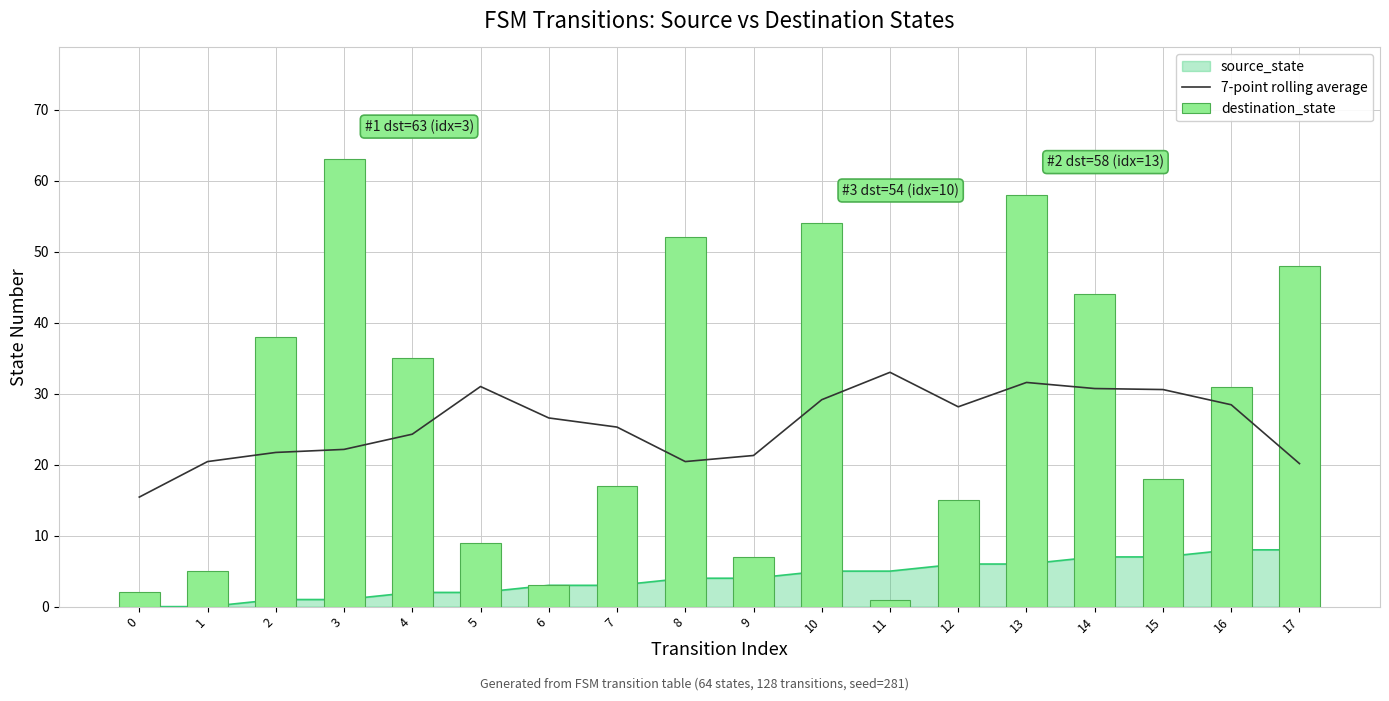

What is the maximum value shown in the chart?

63.0